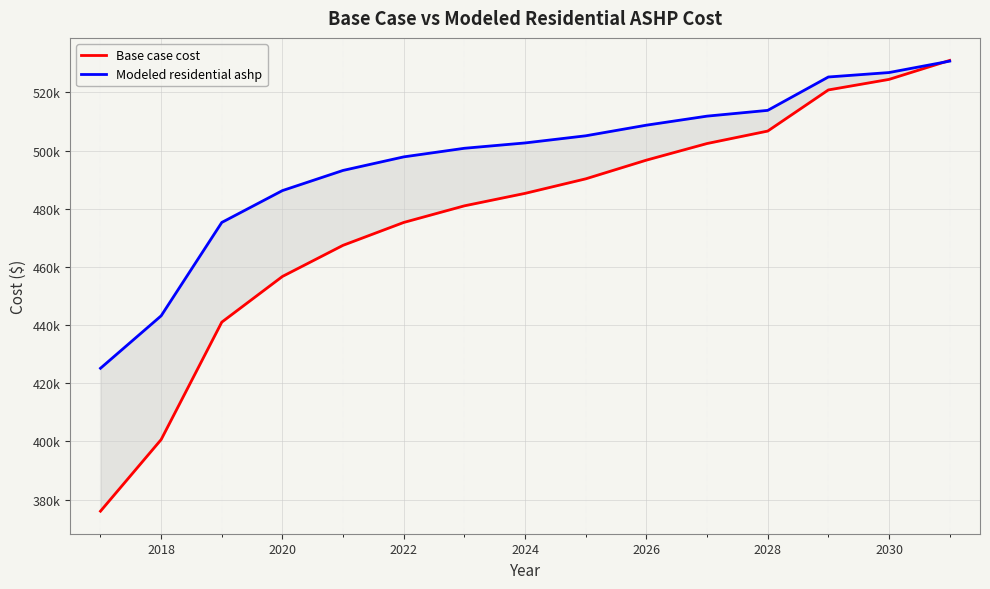

Is it true that Base case cost equals 221246.1 at 2018?

False